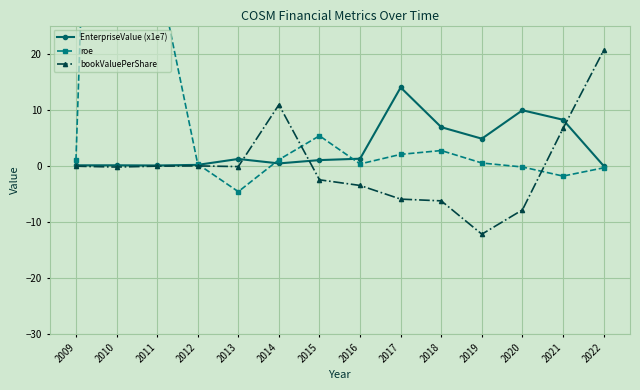

What is the difference between the EnterpriseValue (x1e7) values at 2017 and 2021?

5.8